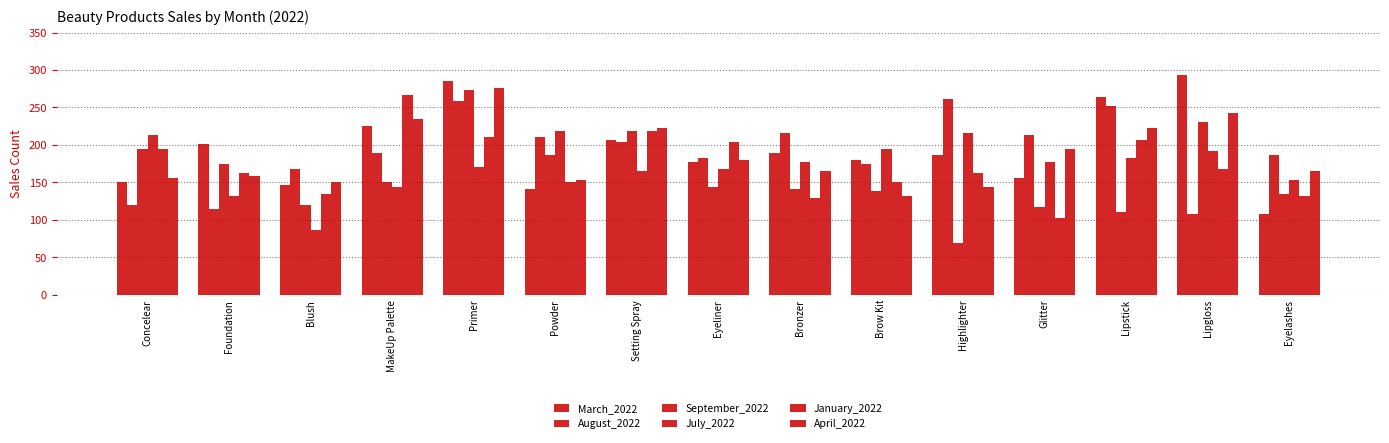

The August_2022 series shows 334 at MakeUp Palette. True or false?

False